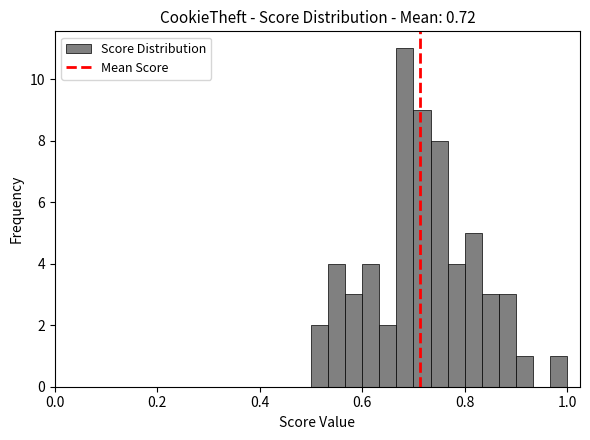

Read against the x-axis, roughly where is the centre of the tallest bar?

0.68